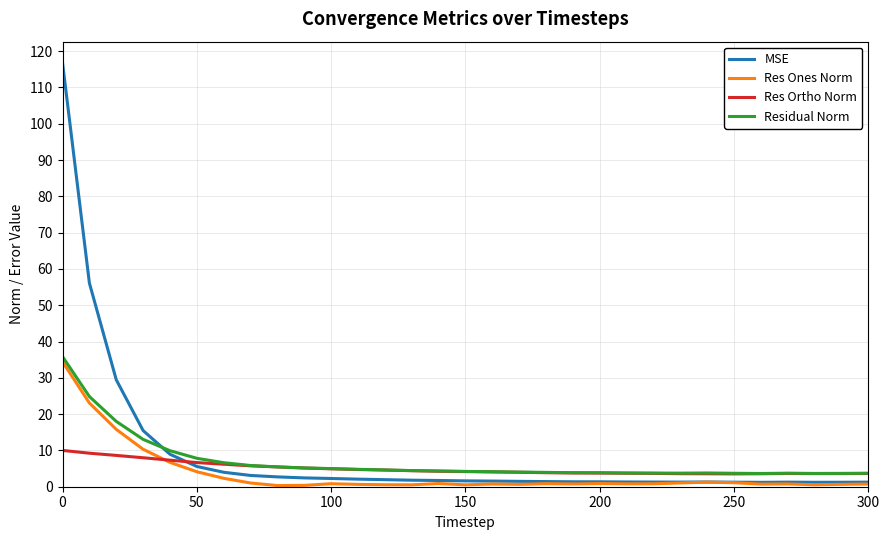

Is this an area chart (filled region under the line)?

No